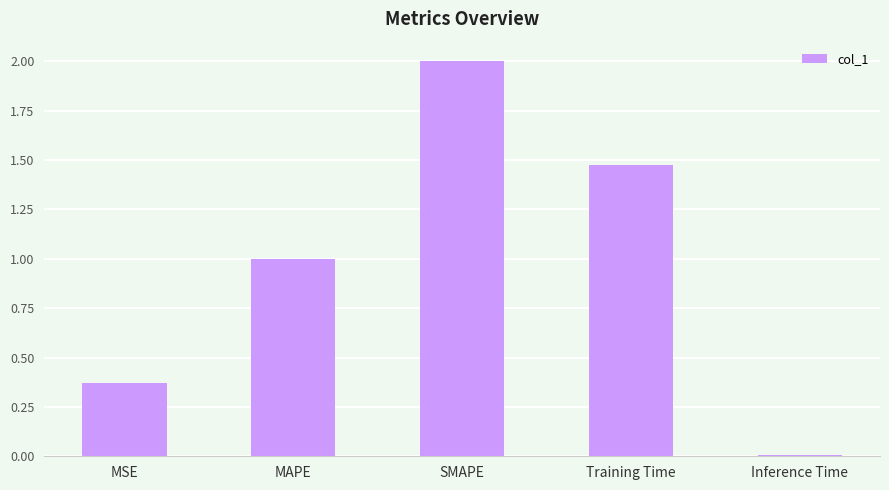

What is the change in value from MAPE to SMAPE?

+1.0